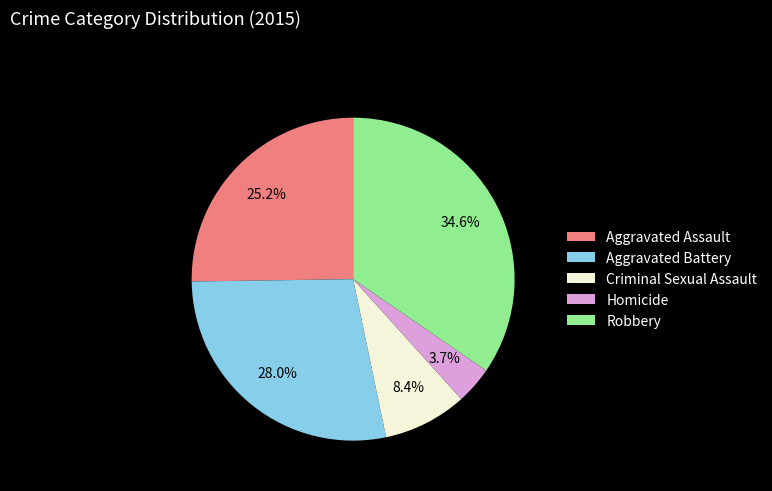

Approximately how many times larger is the value at Robbery compared to Criminal Sexual Assault?

4.1